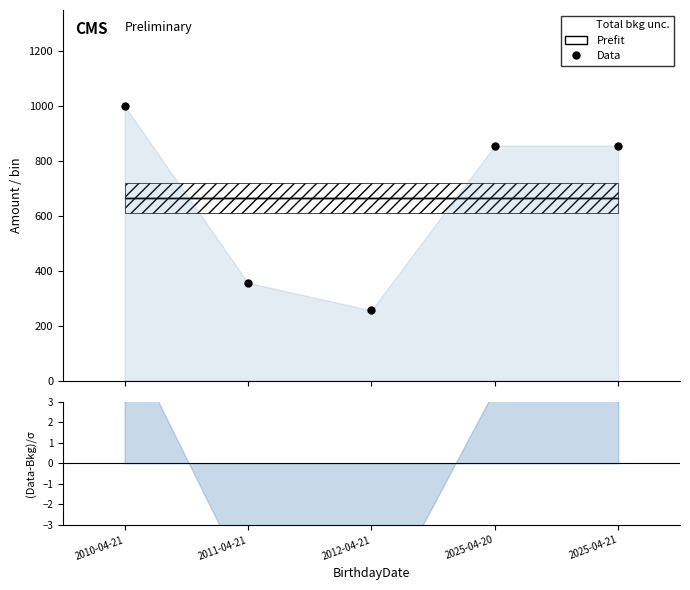

True or false: Data and (Data-Bkg)/σ cross at least once.

False